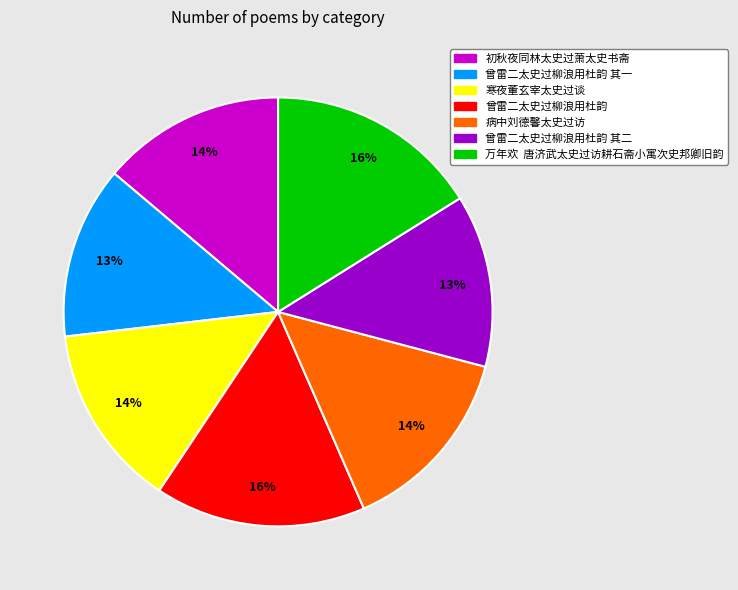

Does any single category account for the majority?

No